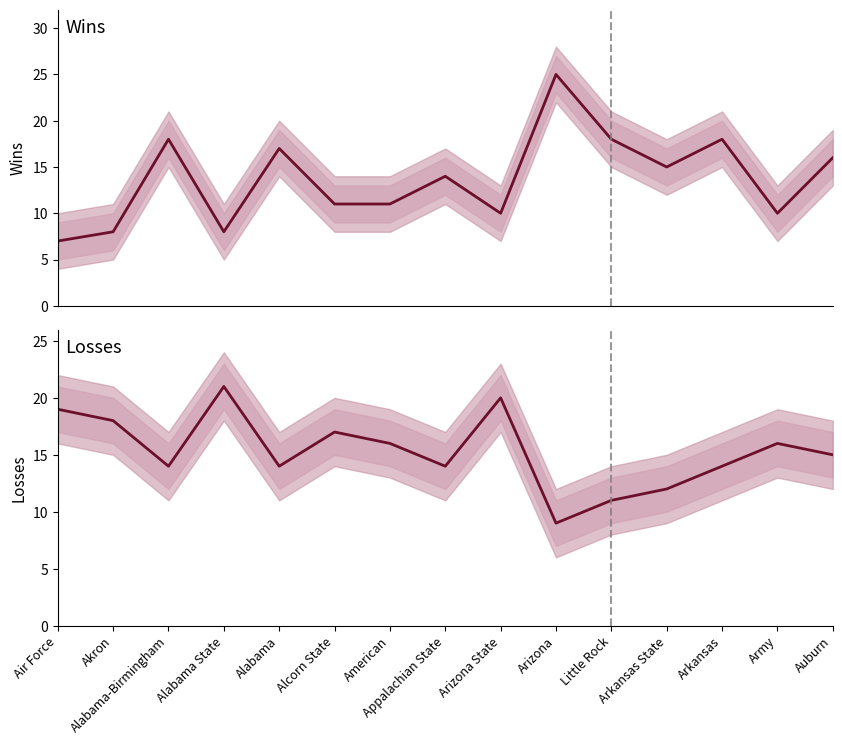

What is the label of the 7th point from the right?

Arizona State